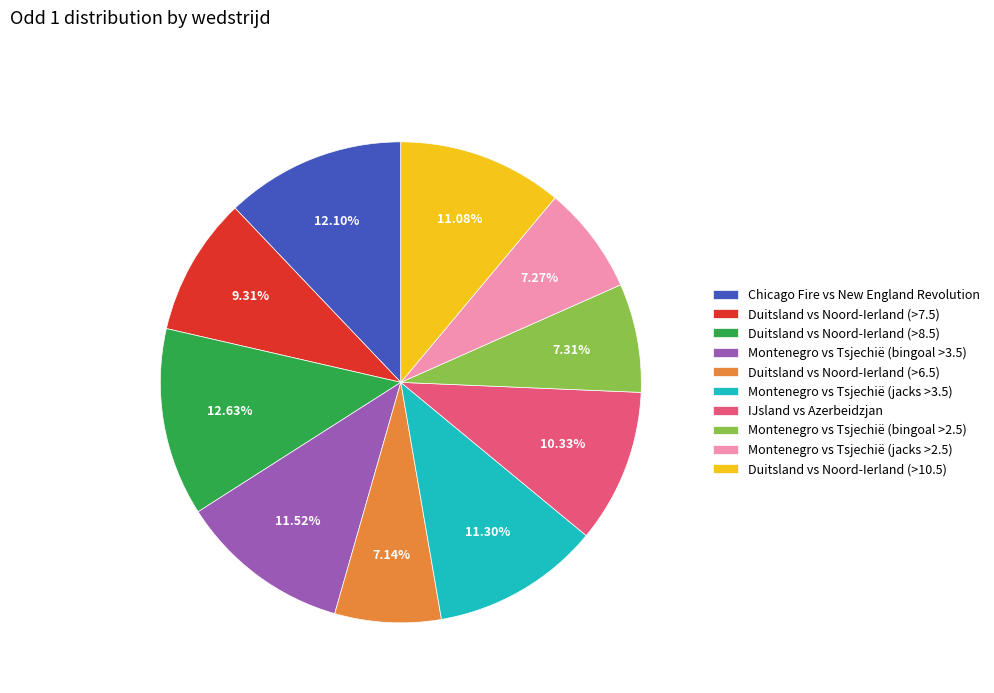

Approximately how many times larger is the value at Montenegro vs Tsjechië (bingoal >2.5) compared to Duitsland vs Noord-Ierland (>10.5)?

0.7